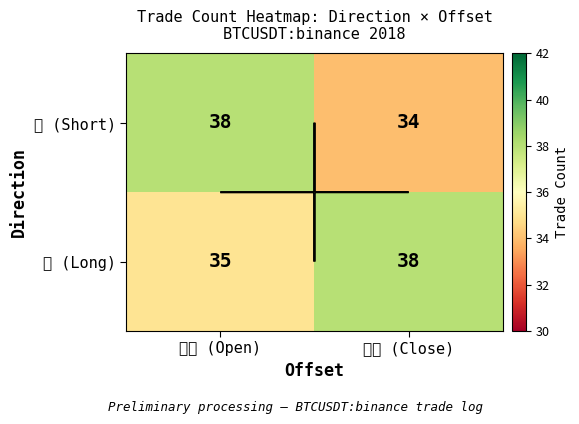

What is the minimum value shown in the chart?

34